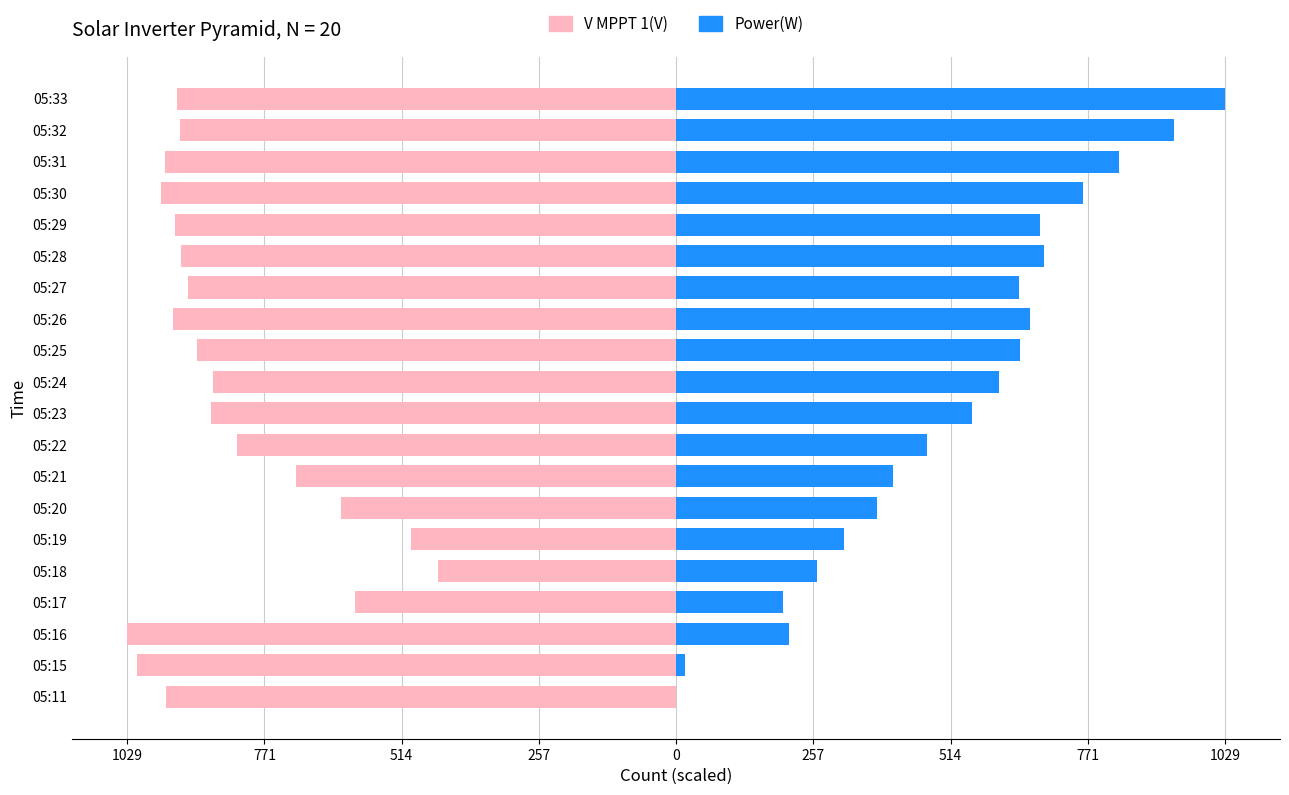

How many groups of bars are there?

20